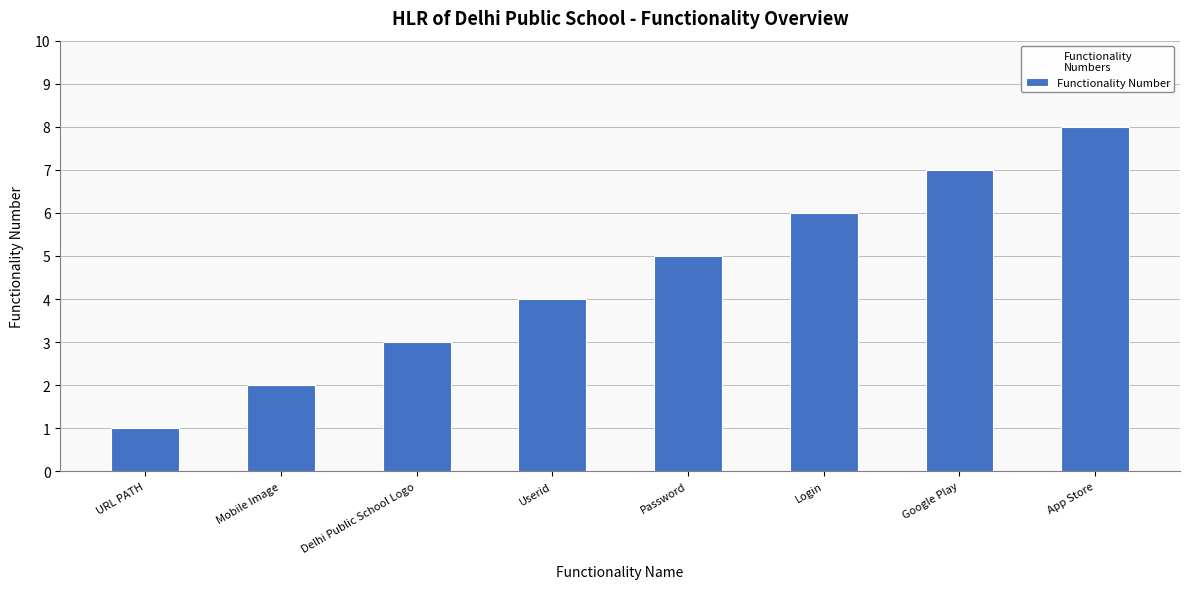

What position from the left is Delhi Public School Logo?

3